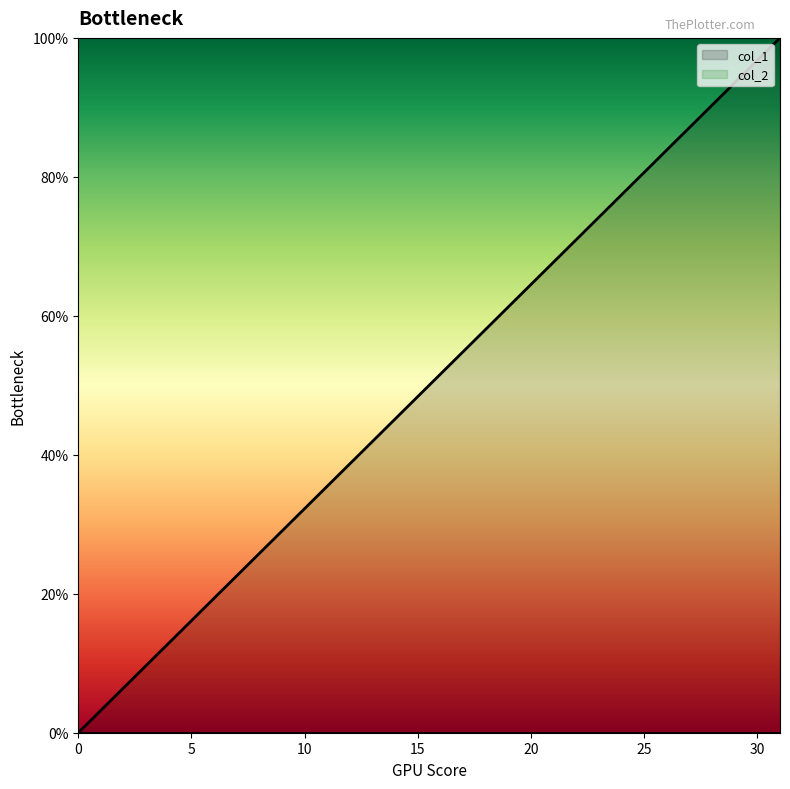

Approximately how many times larger is the value at 2 compared to 21?

0.1